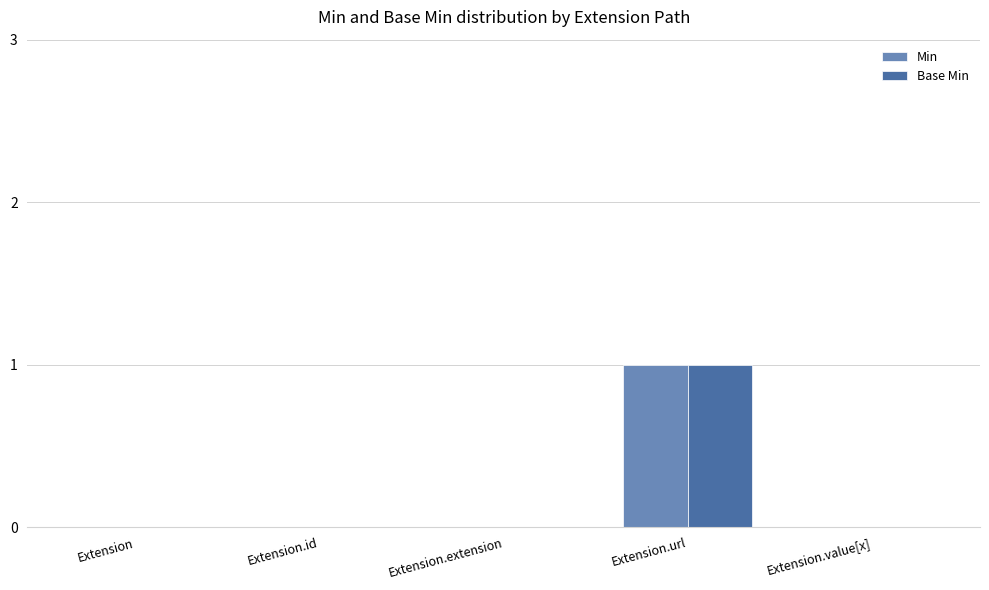

At which category is the sum across all series the highest?

Extension.url